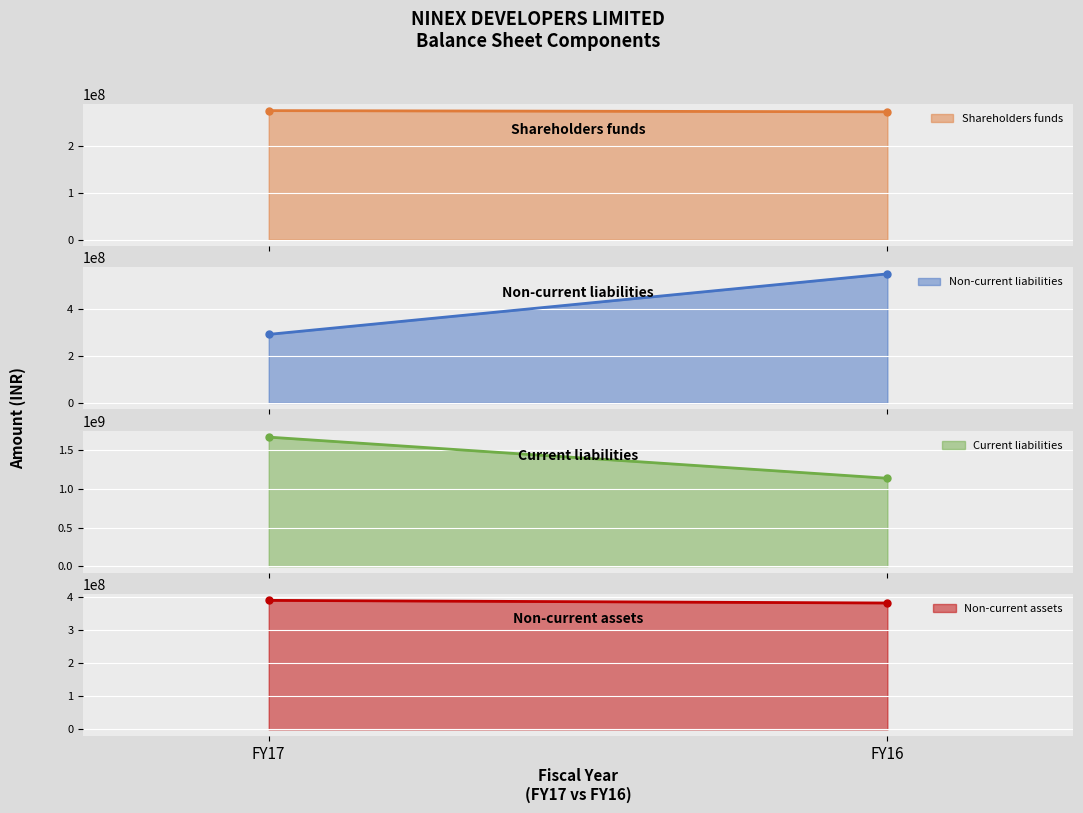

How many Non-current liabilities values are between 292427213 and 550552130?

2